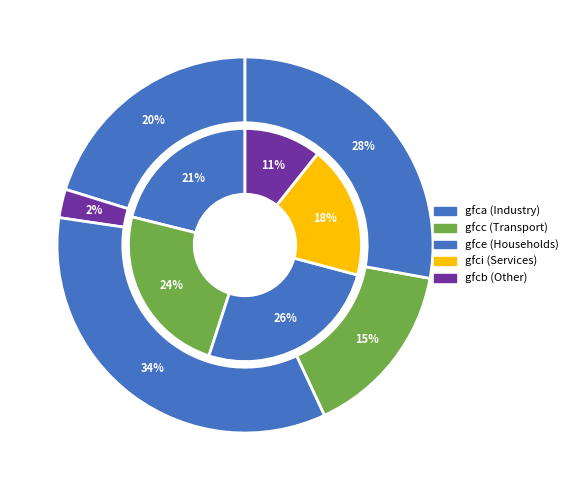

How many slices are in this pie chart?

10